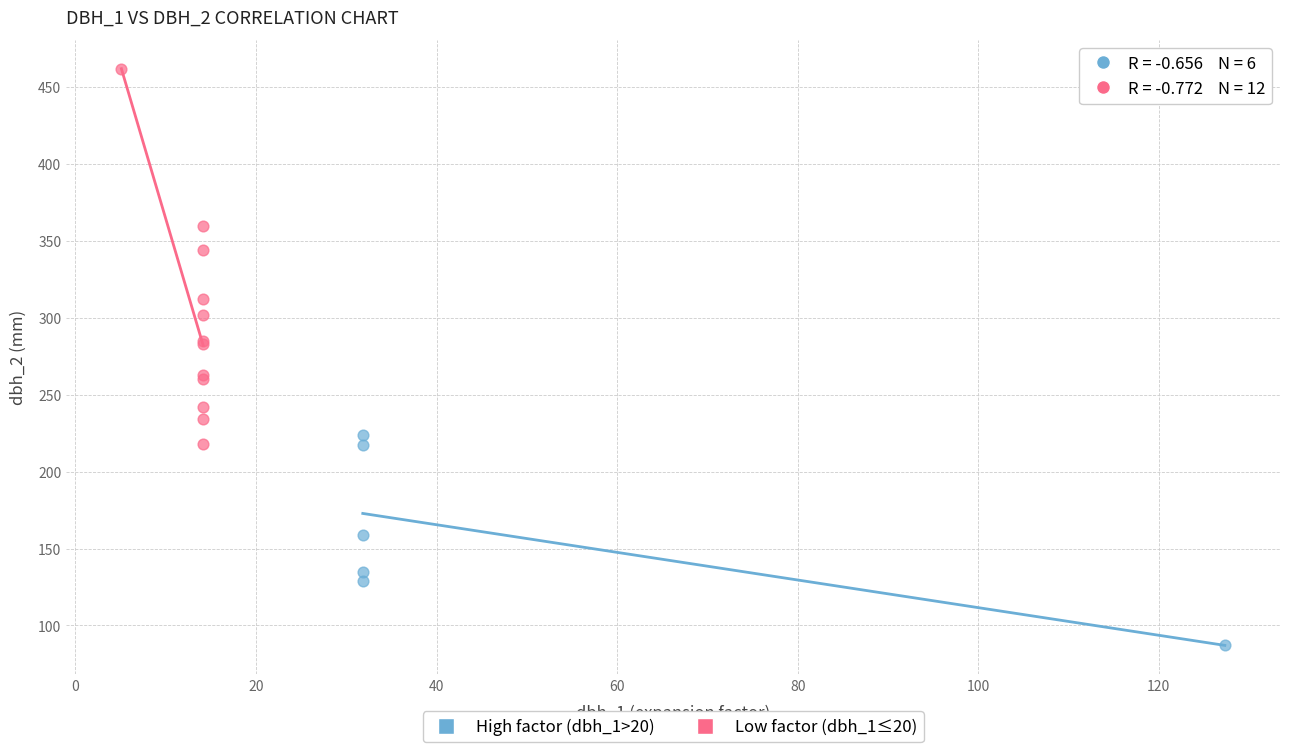

Which series reaches the maximum Y coordinate?

Low factor (dbh_1≤20)